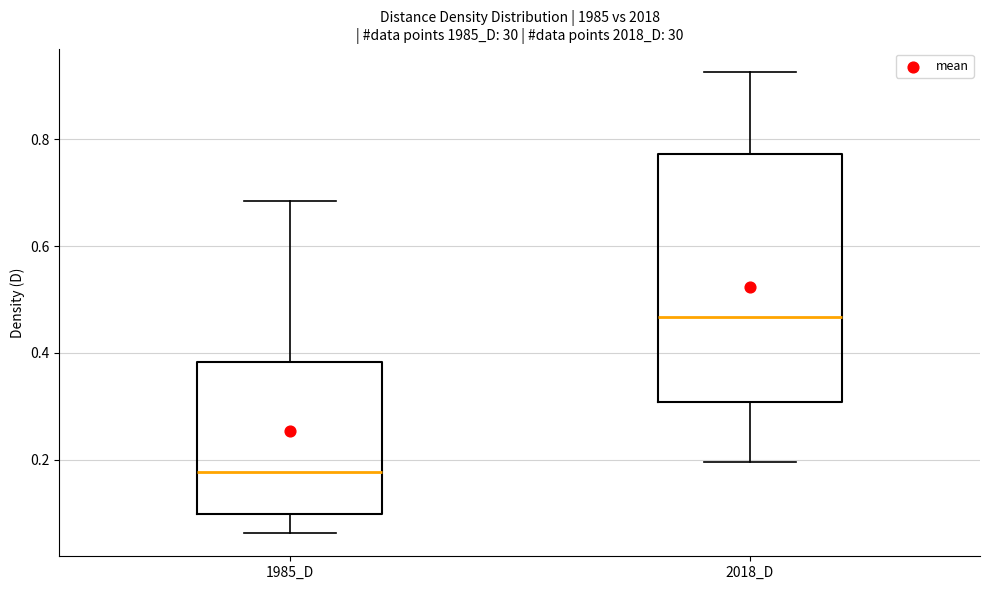

Comparing the boxes themselves (not the whiskers), which one is the tallest?

2018_D